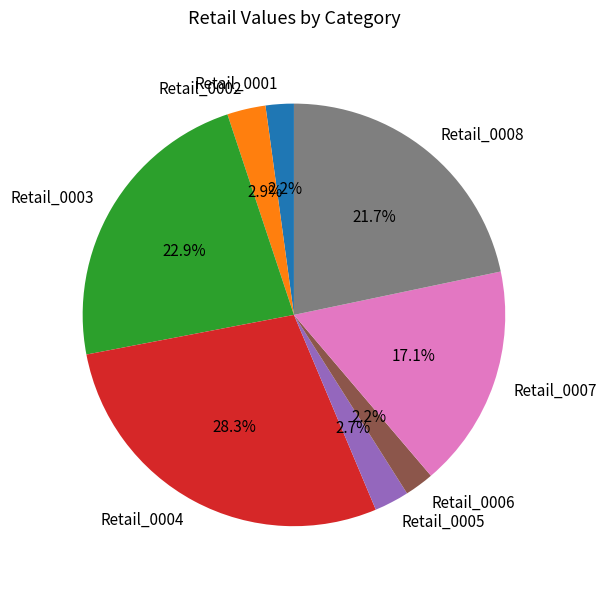

What percentage do Retail_0005 and Retail_0004 together represent?

31.0%